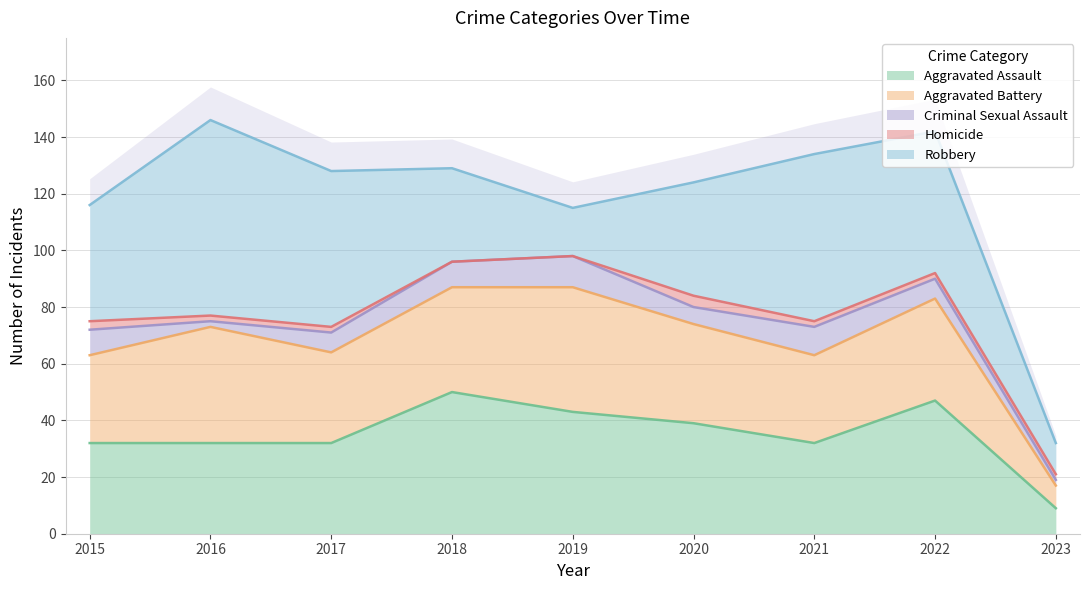

What is the average value of the Aggravated Assault series?

35